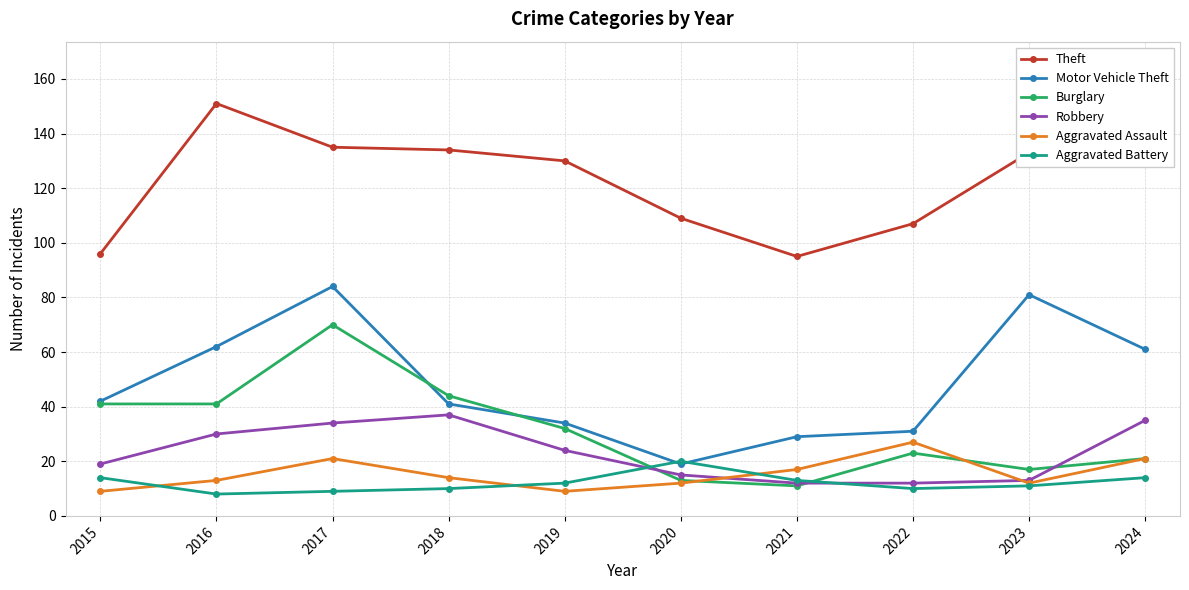

Reading right to left, list all the values displayed in this chart.

Theft: 2024=144	2023=133	2022=107	2021=95	2020=109	2019=130	2018=134	2017=135	2016=151	2015=96
Motor Vehicle Theft: 2024=61	2023=81	2022=31	2021=29	2020=19	2019=34	2018=41	2017=84	2016=62	2015=42
Burglary: 2024=21	2023=17	2022=23	2021=11	2020=13	2019=32	2018=44	2017=70	2016=41	2015=41
Robbery: 2024=35	2023=13	2022=12	2021=12	2020=15	2019=24	2018=37	2017=34	2016=30	2015=19
Aggravated Assault: 2024=21	2023=12	2022=27	2021=17	2020=12	2019=9	2018=14	2017=21	2016=13	2015=9
Aggravated Battery: 2024=14	2023=11	2022=10	2021=13	2020=20	2019=12	2018=10	2017=9	2016=8	2015=14